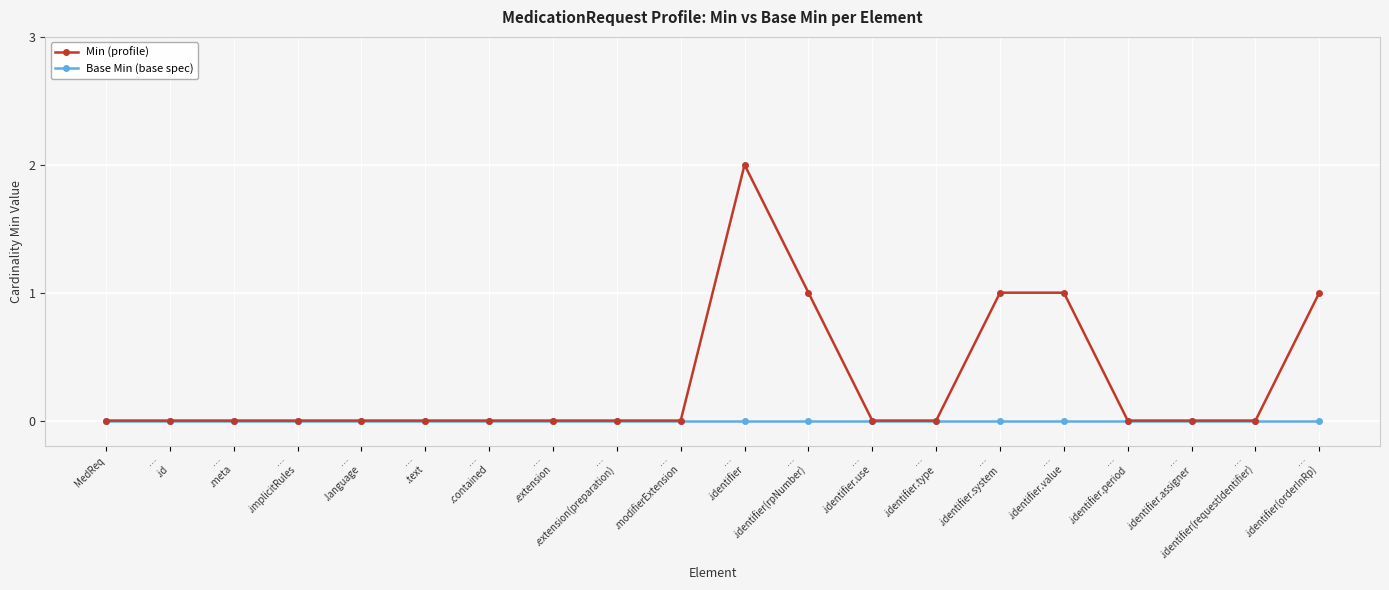

The value of Base Min (base spec) at MedReq is 0. True or false?

True